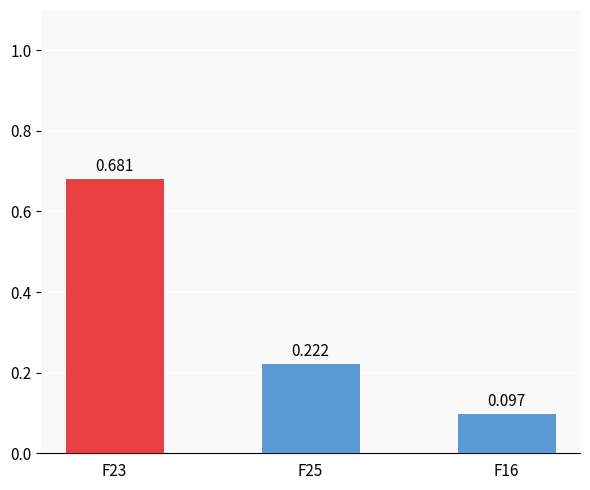

Read the value at F25.

0.2